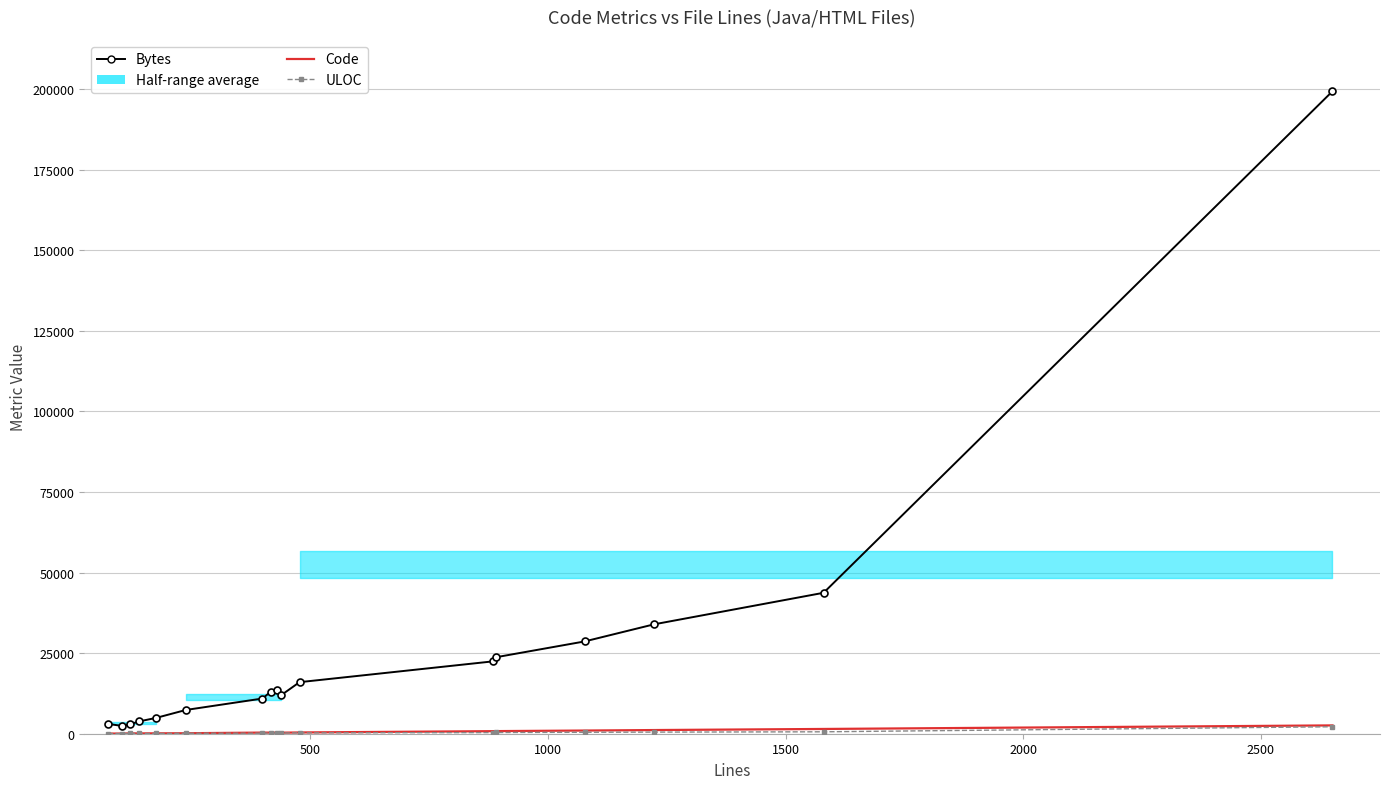

What is the greatest value displayed?

199361